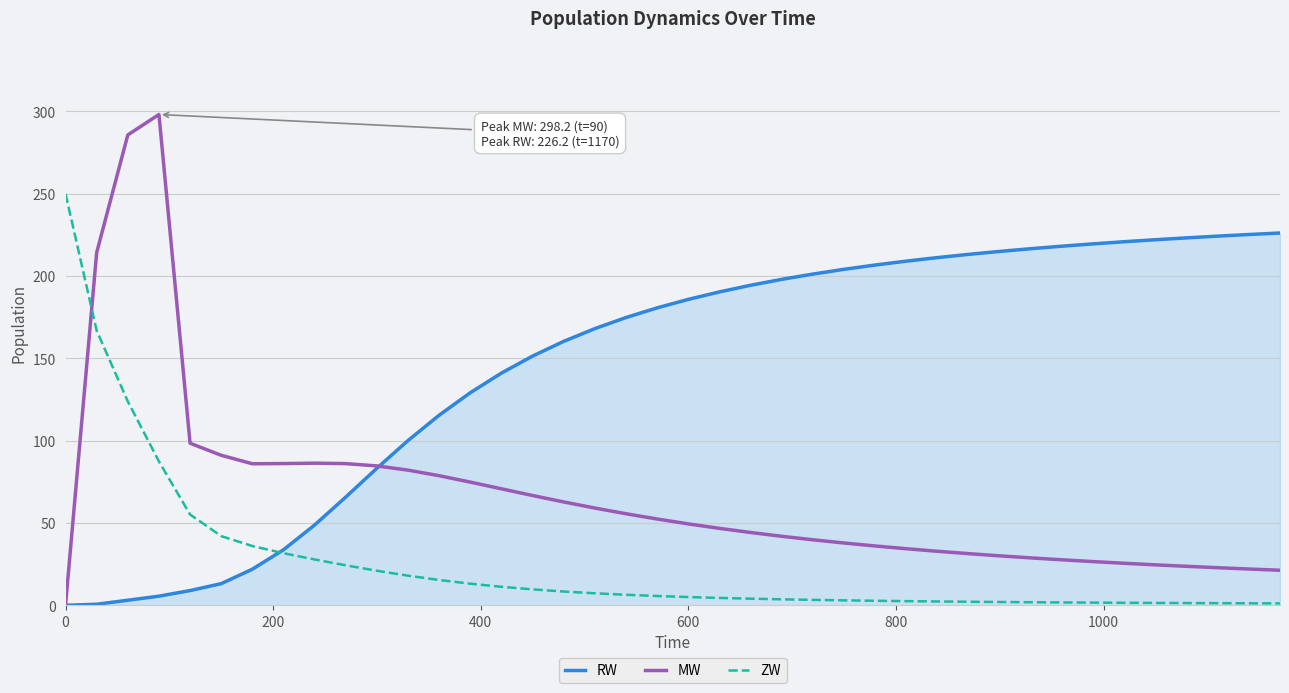

List the series in order of their overall mean, lowest first.

ZW, MW, RW